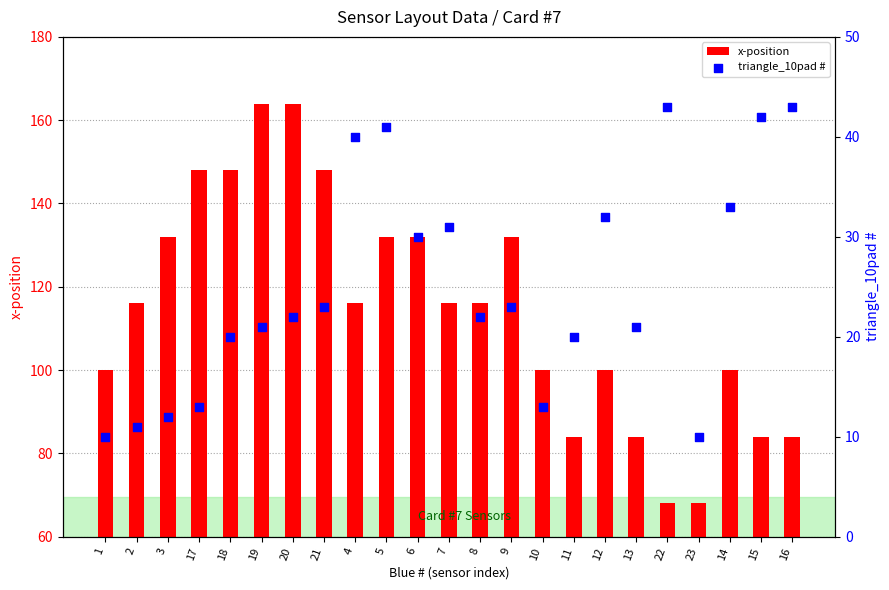

What are all the series names shown in the legend?

x-position, triangle_10pad #